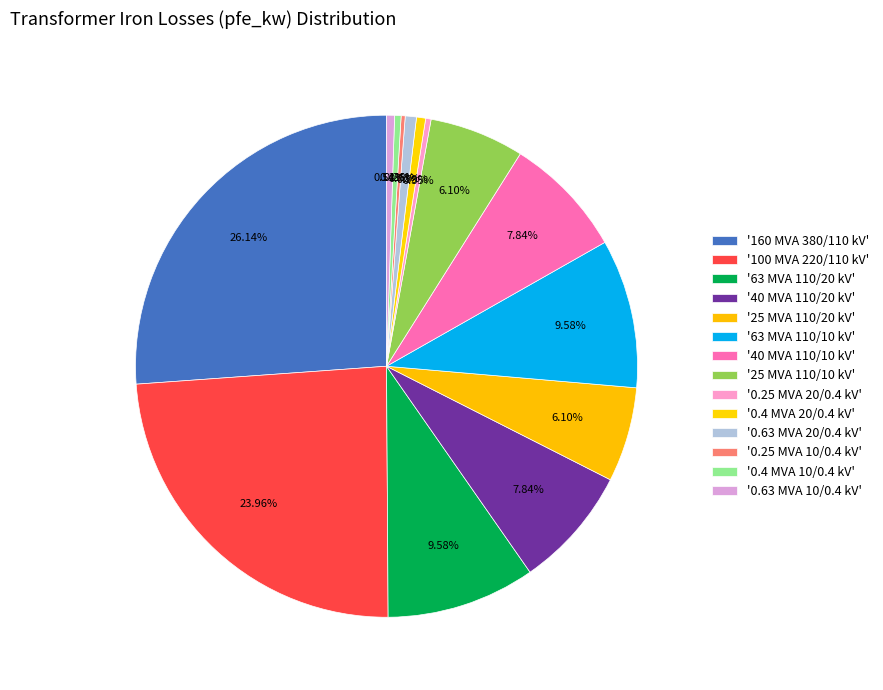

To the nearest percent, what is the difference between the largest and smallest slice percentages?

26%